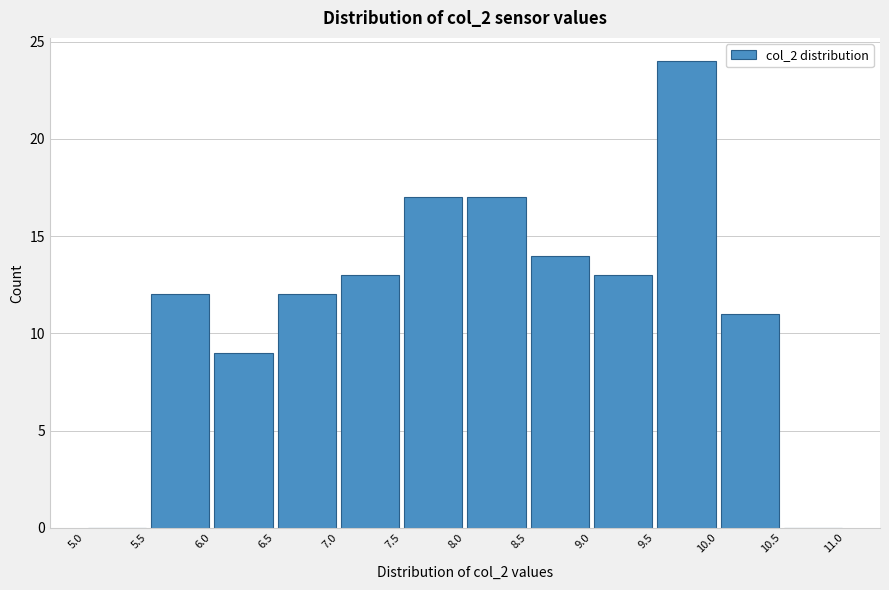

What is the height of the bar covering 5.5 to 6.0 on the x-axis? The values are not printed on the chart, so give them approximately, as read against the axis.

12